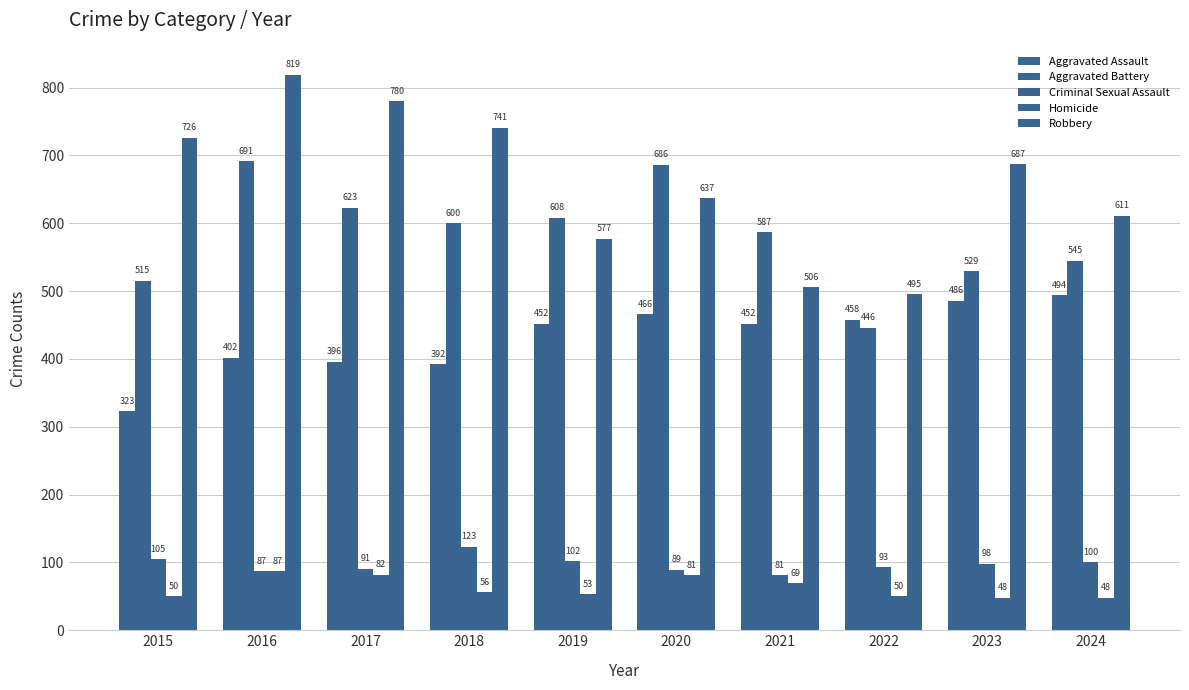

Is the value of Robbery at 2017 greater than the value of Aggravated Assault at 2020?

Yes